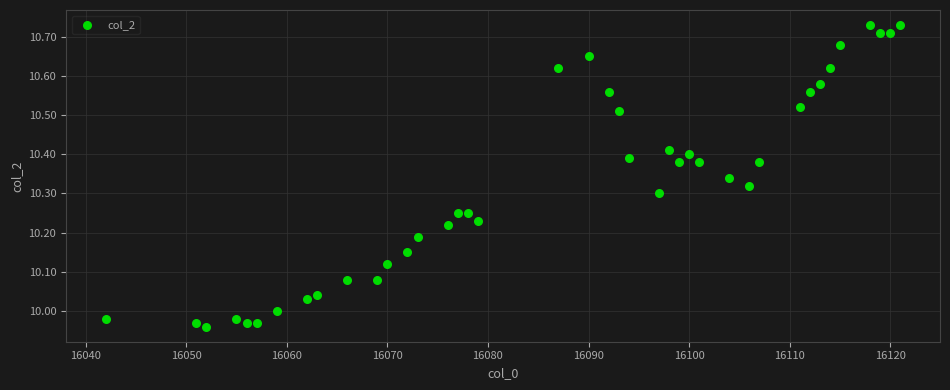

What is the range of X values (max minus min)?

79.0